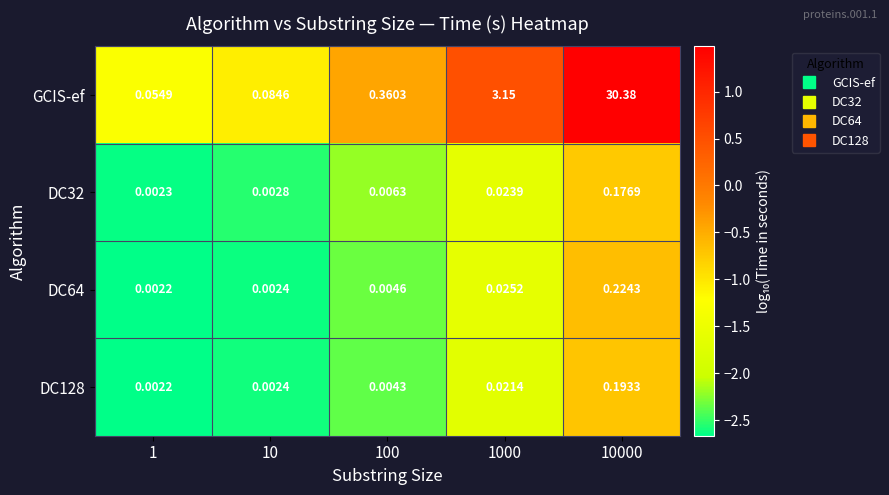

At which category is the sum across all series the highest?

10000